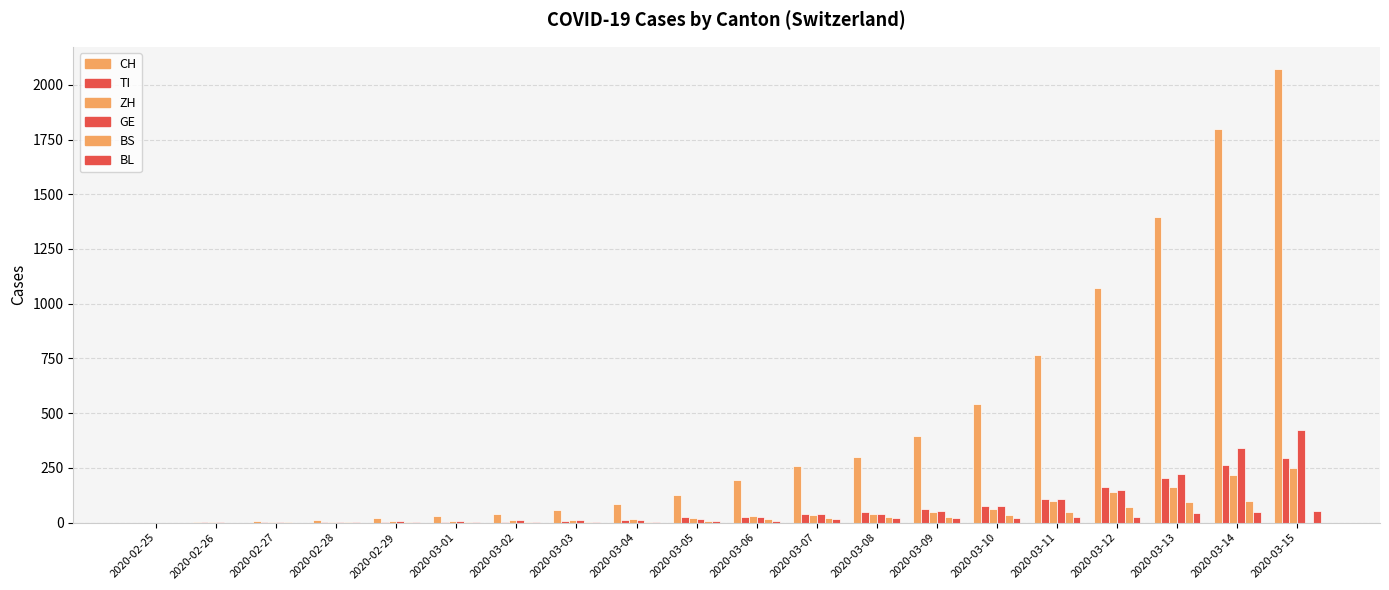

What is the value of the GE bar at the 6th from the left?

9